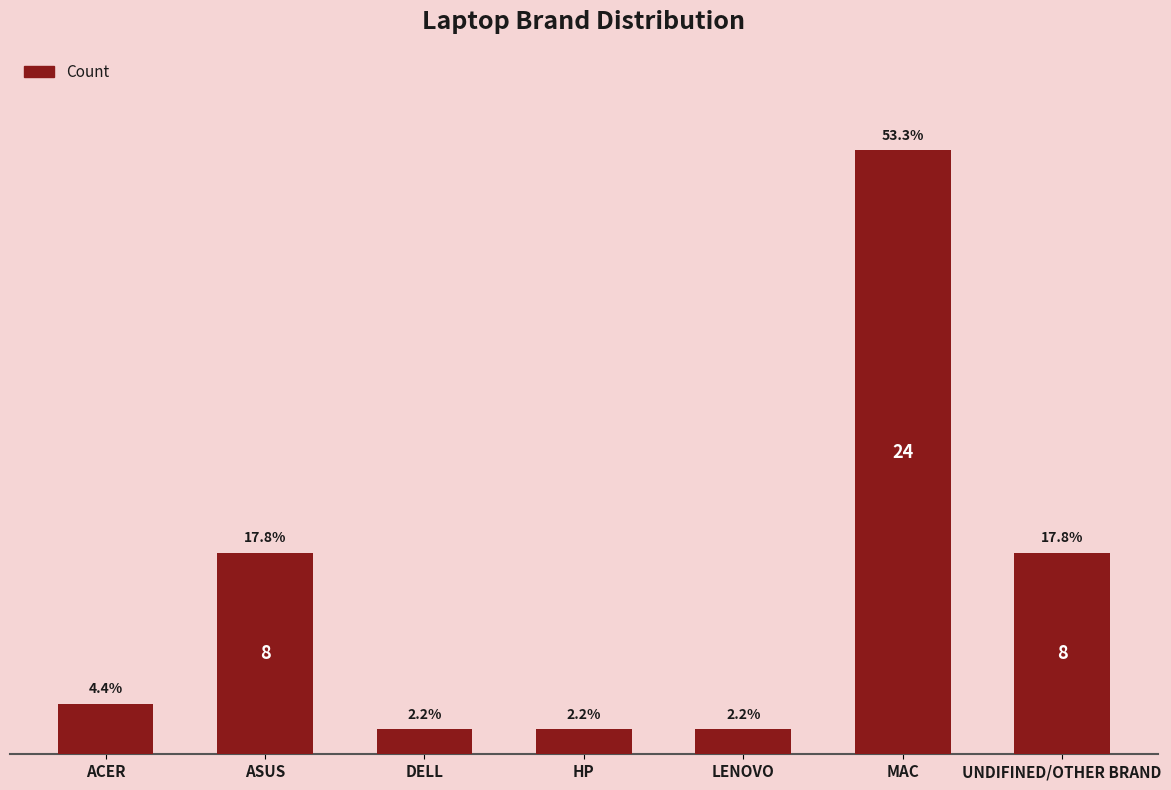

What is the sum of the values at UNDIFINED/OTHER BRAND and ACER?

10